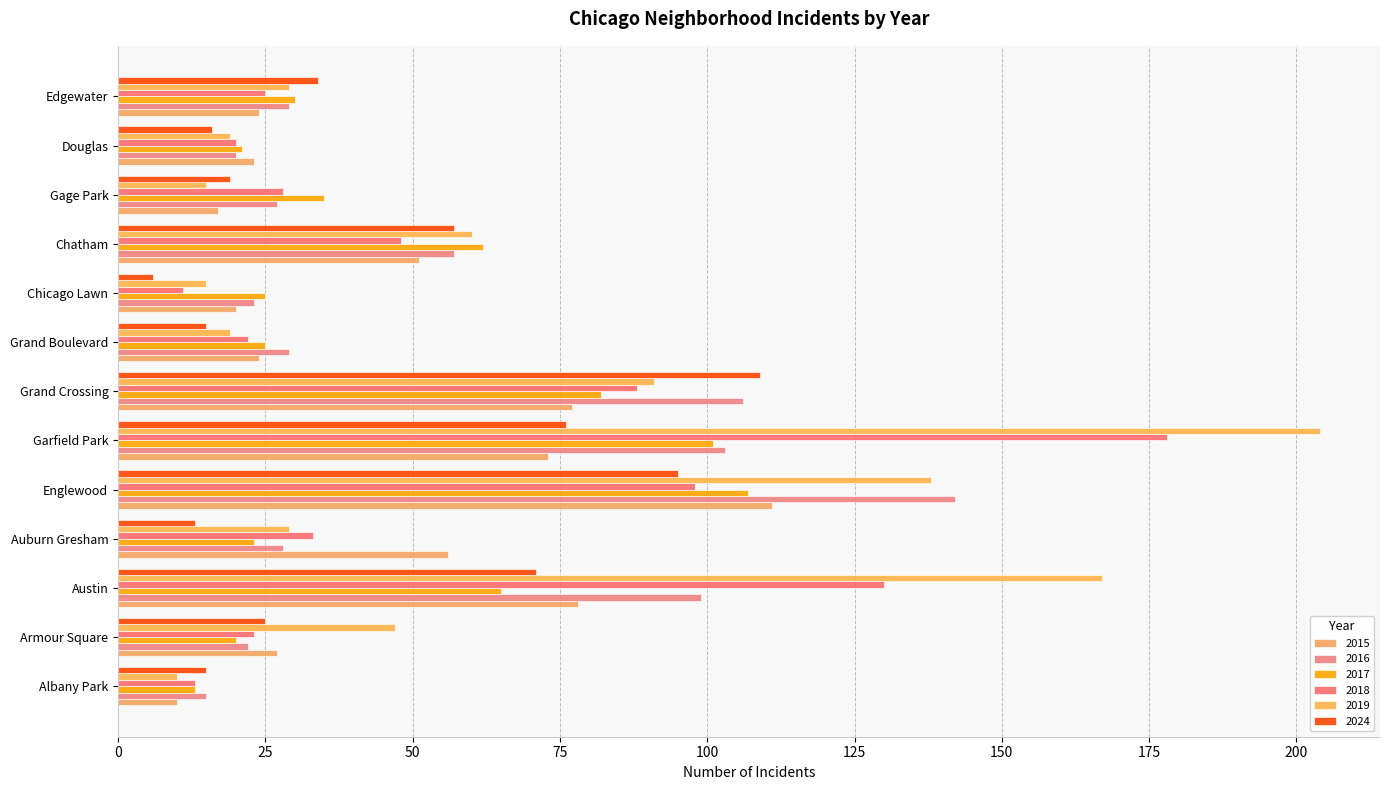

What is the label of the 7th bar from the right?

Grand Crossing